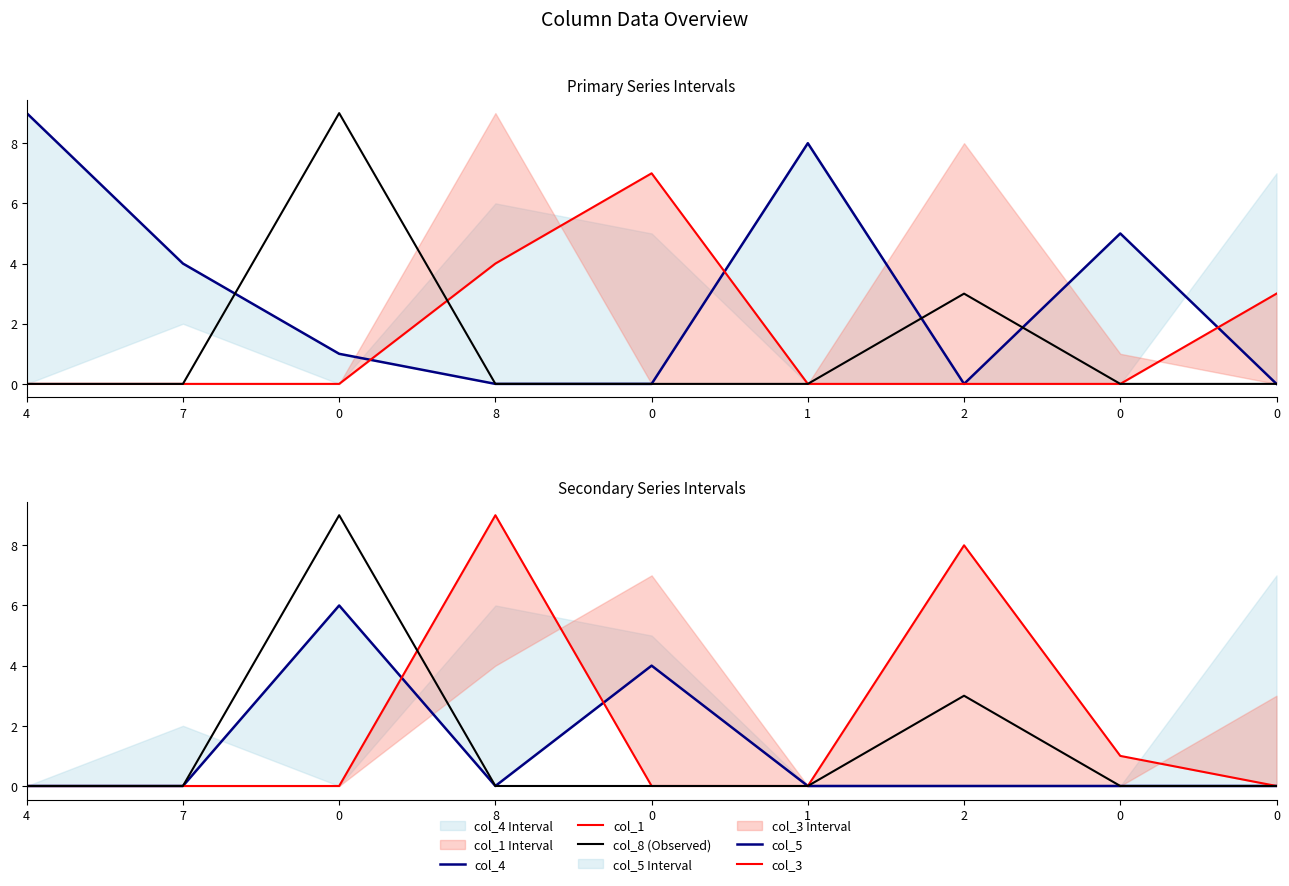

Is it true that col_3 equals -3 at 0?

False